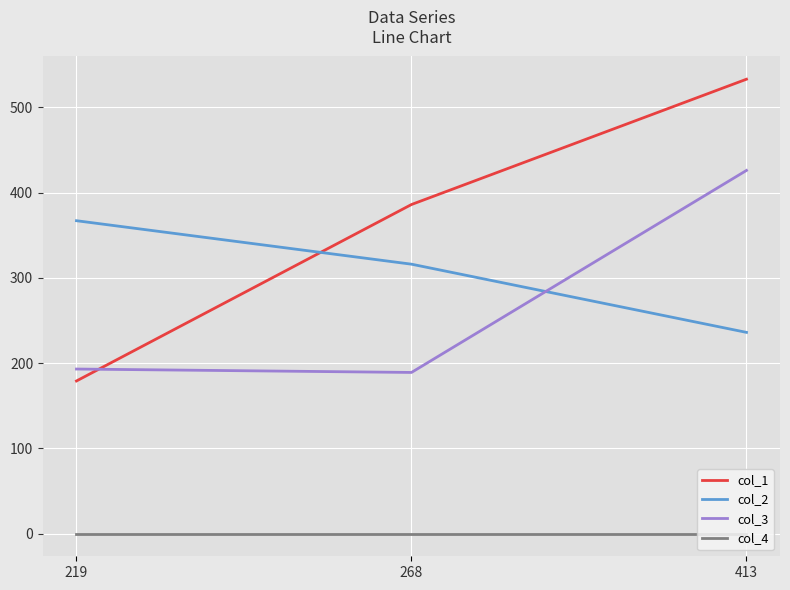

What are all the series names shown in the legend?

col_1, col_2, col_3, col_4